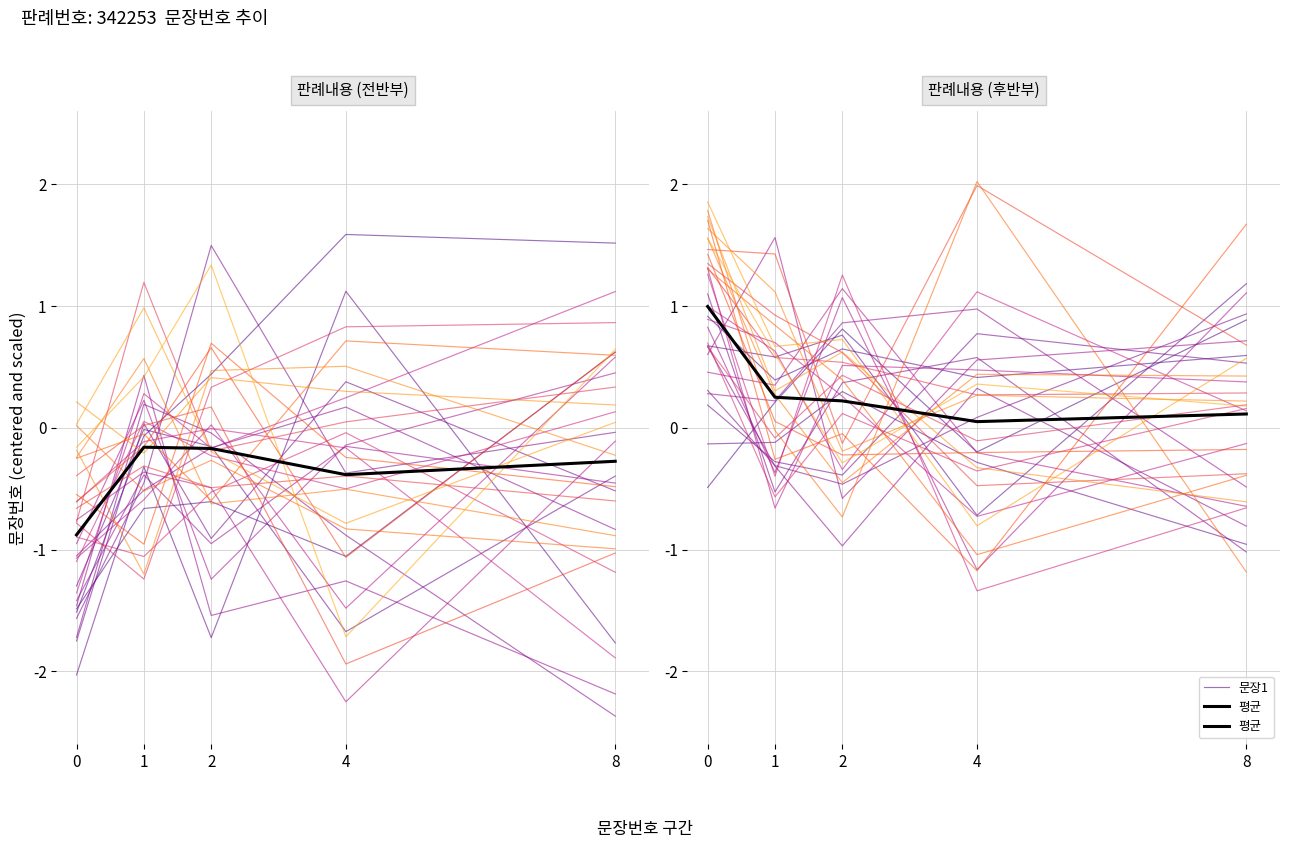

At which category does 문장1 reach its first local peak?

2